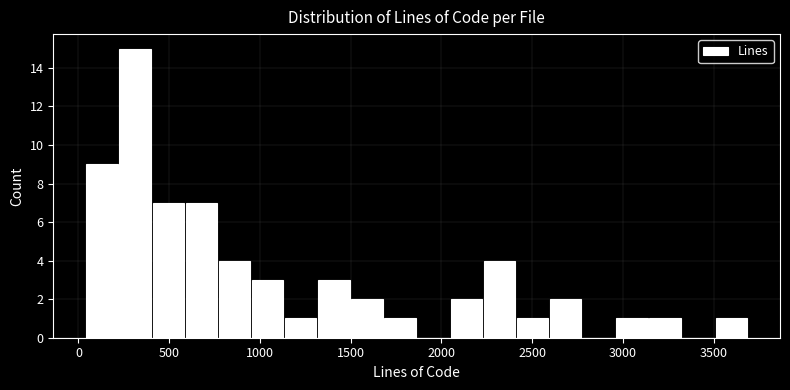

Around what value on the x-axis is the tallest bar? Give the approximate position of its centre, as read against the axis.

300